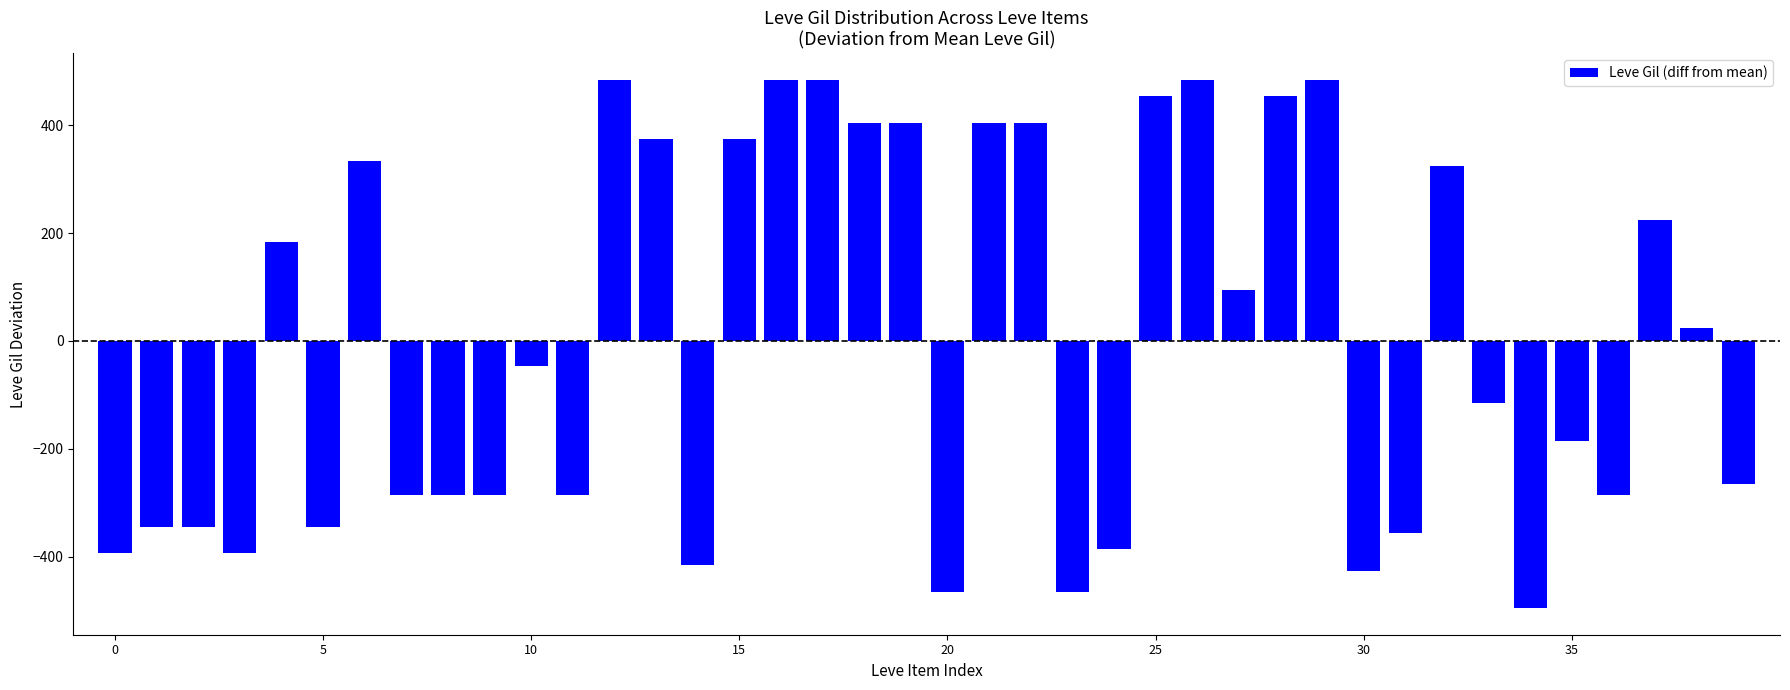

What is the difference between the maximum and minimum values?

980.0